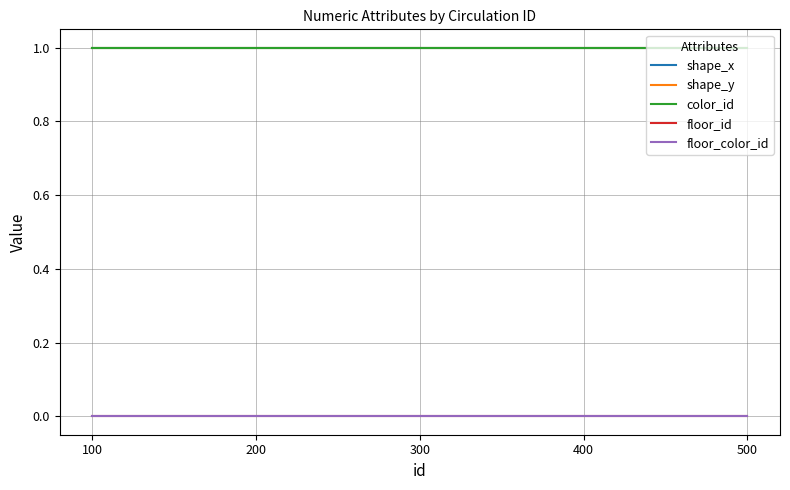

Which series has the largest total across all categories?

shape_x